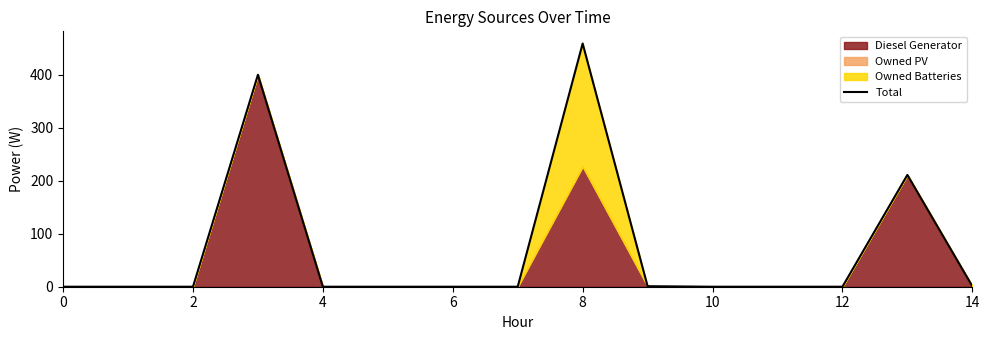

What is the maximum value for Total?

459